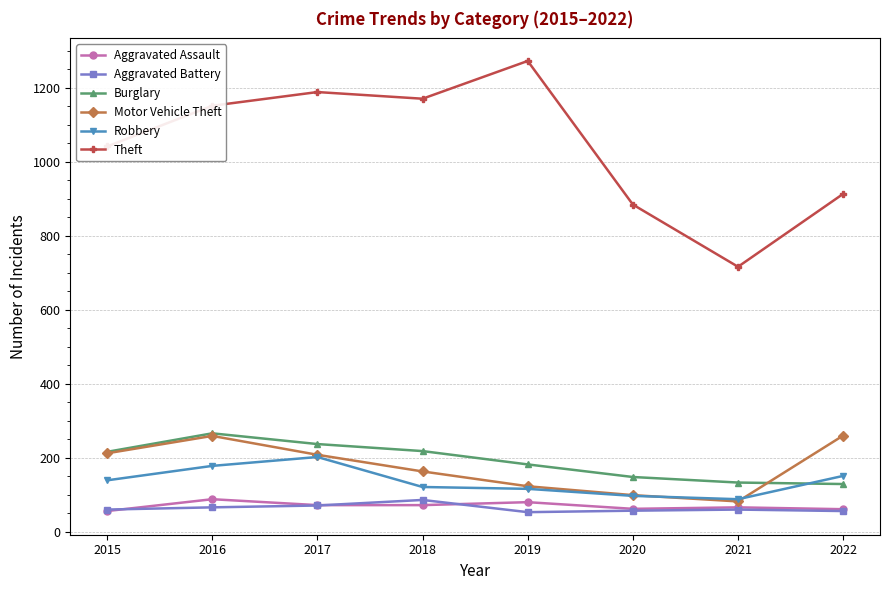

How many data points does each series have?

8